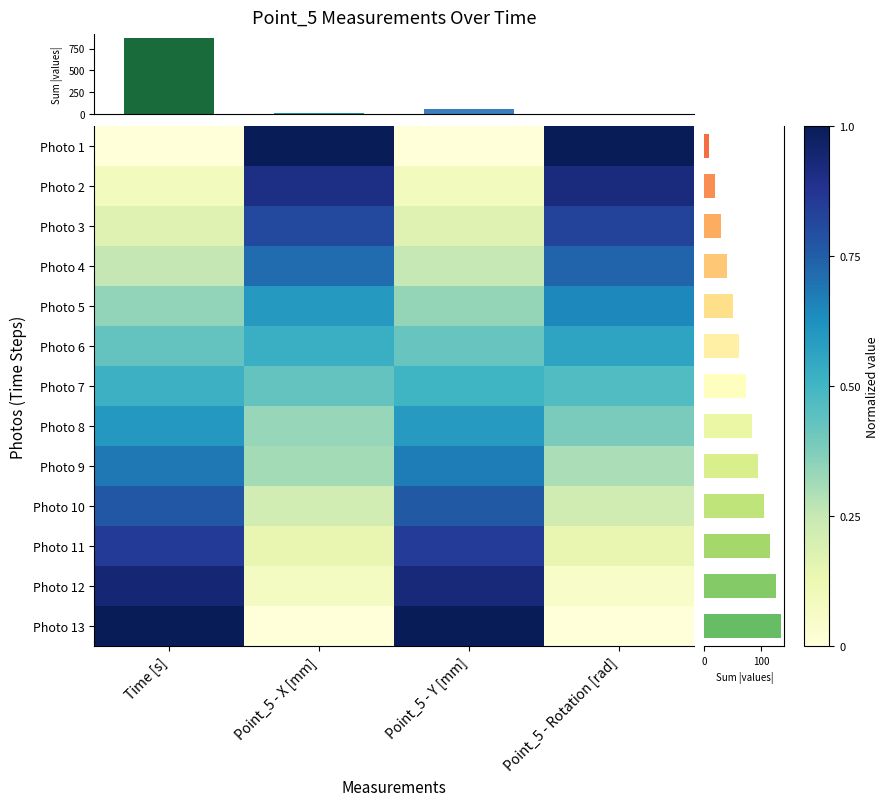

Which label corresponds to the largest value in the chart?

Point_5 - X [mm]